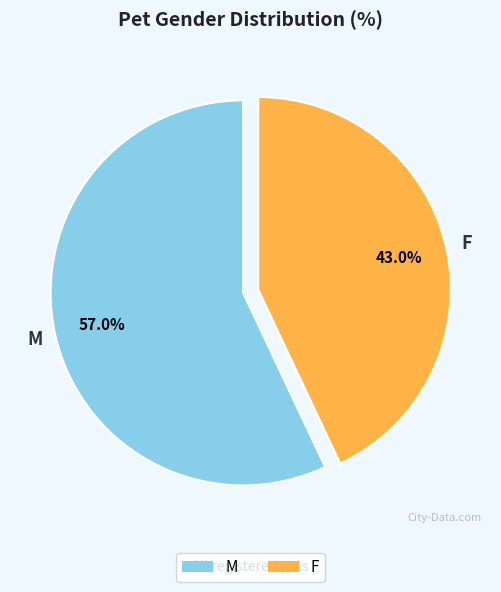

Count the number of slices in the pie.

2